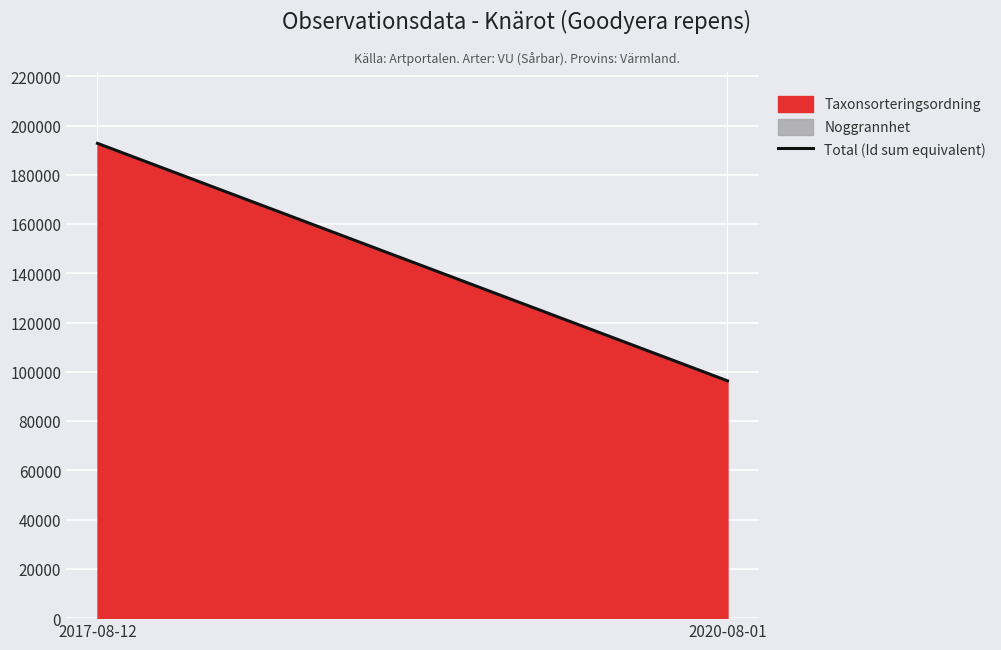

Which has a higher value, 2017-08-12 or 2020-08-01?

2017-08-12